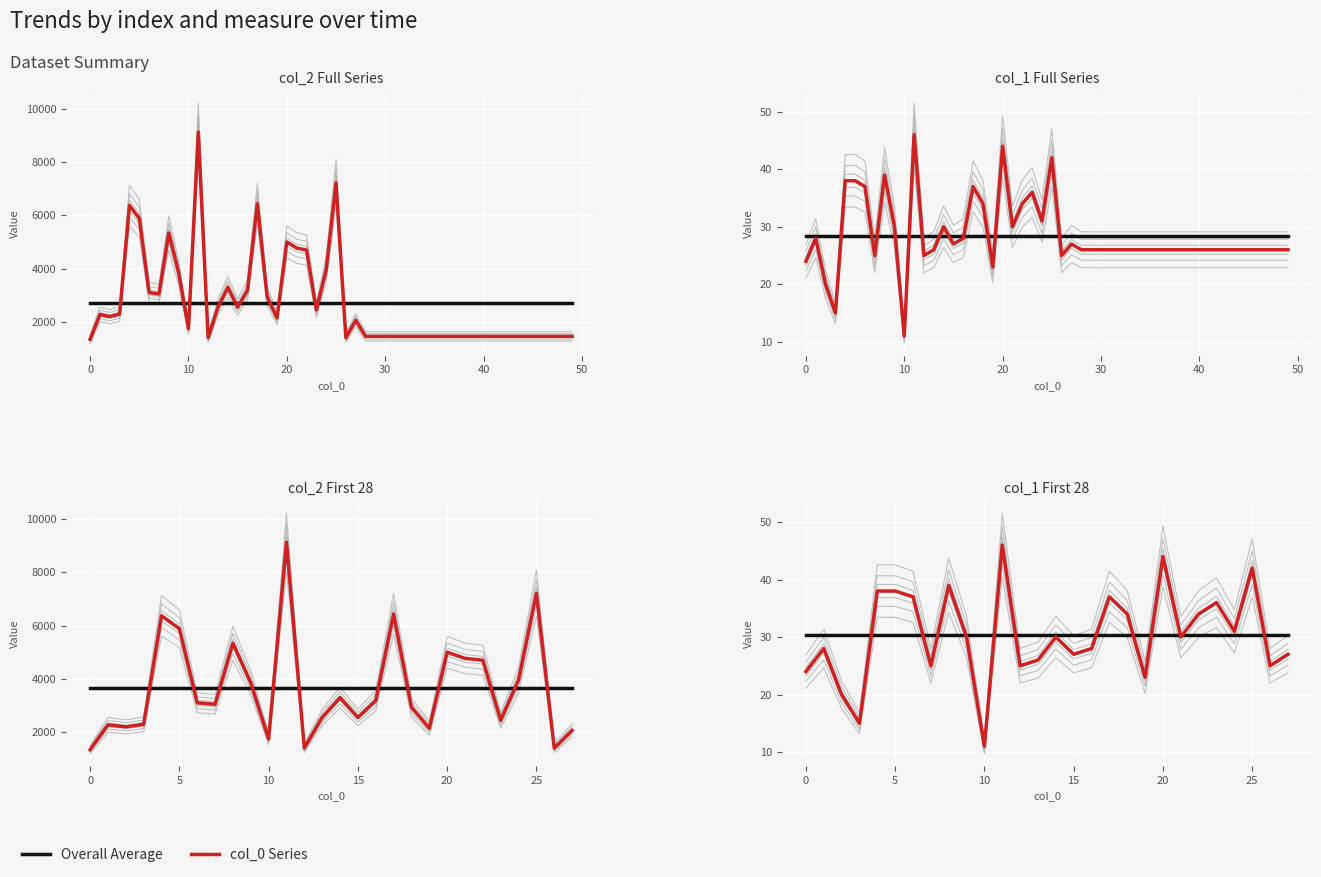

The value of Overall Average at 17 is 9.8. True or false?

False